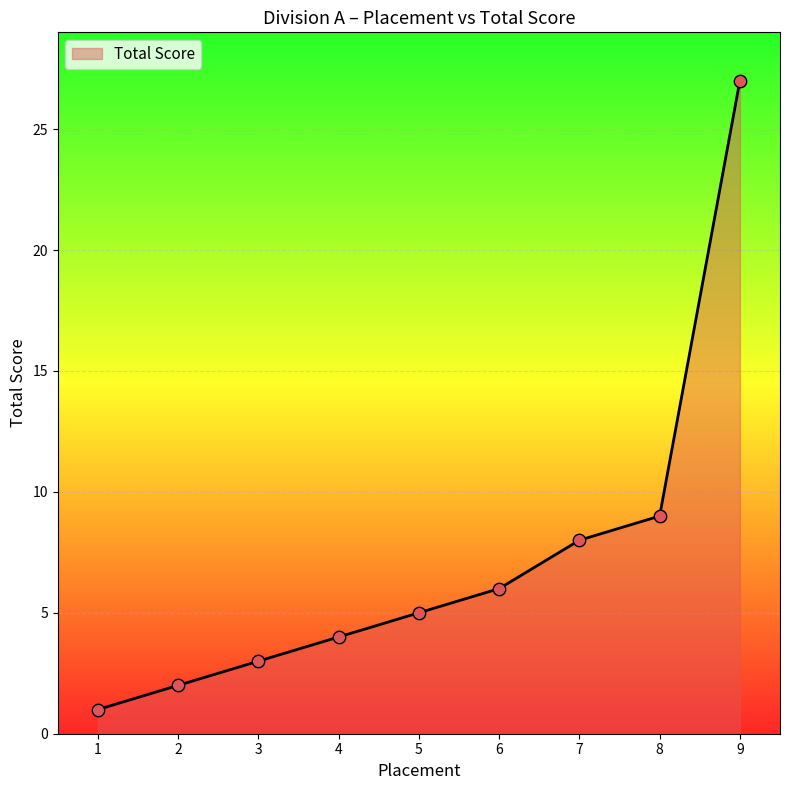

Which has a higher value, 2 or 3?

3